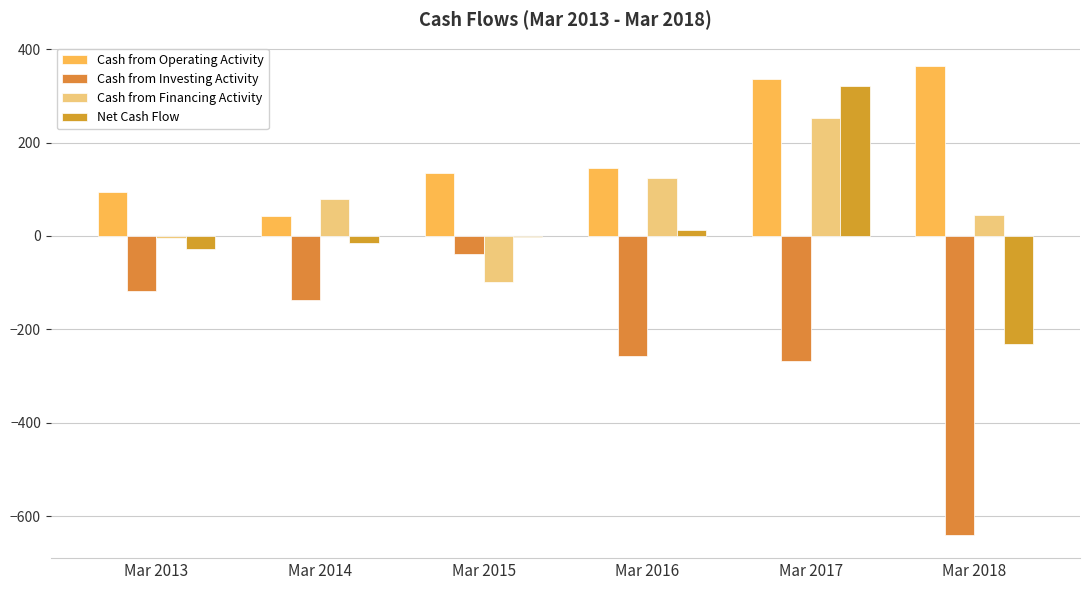

What is the sum of the Cash from Operating Activity values at Mar 2017 and Mar 2013?

430